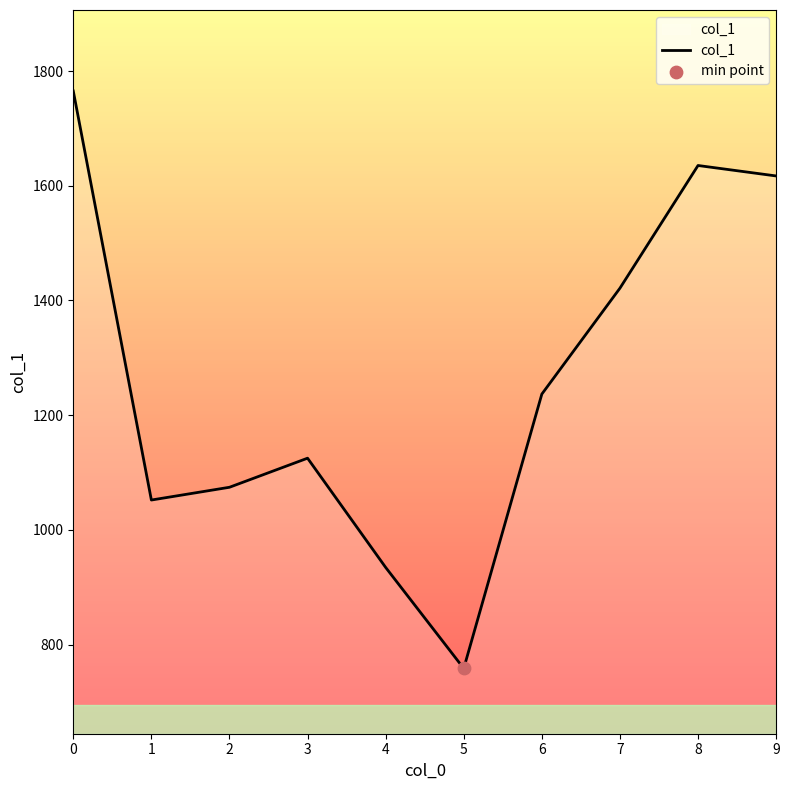

Between 6 and 5, which is larger?

6